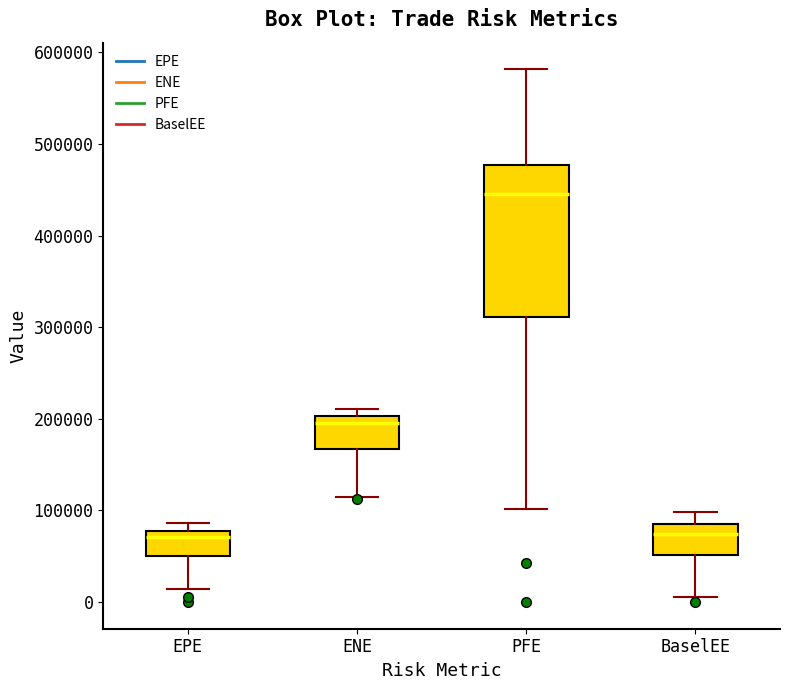

Reading left to right, read every box against the y-axis: the position of its median line, the range the box covers, and the ends of its whiskers. The values are not printed on the chart, so give them approximately, as read against the axis.

EPE: median 70000, box 50000 to 80000, whiskers 10000 to 90000
ENE: median 190000, box 170000 to 200000, whiskers 110000 to 210000
PFE: median 450000, box 310000 to 480000, whiskers 100000 to 580000
BaselEE: median 70000, box 50000 to 90000, whiskers 10000 to 100000